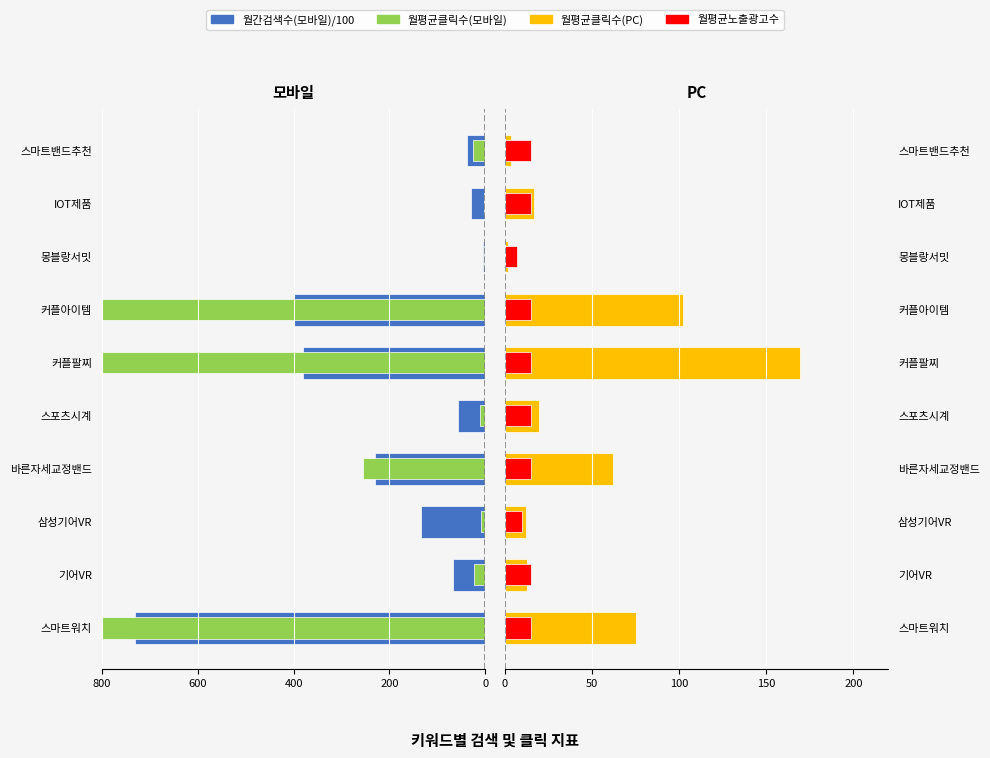

What is the label of the 8th bar from the right?

삼성기어VR